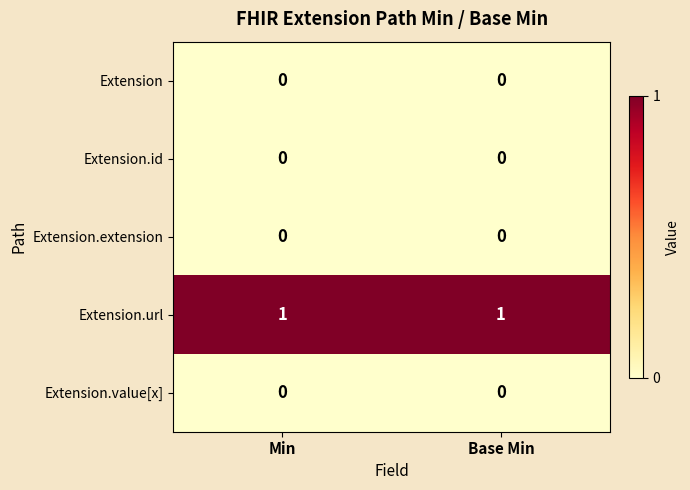

Which series has the largest total across all categories?

Extension.url